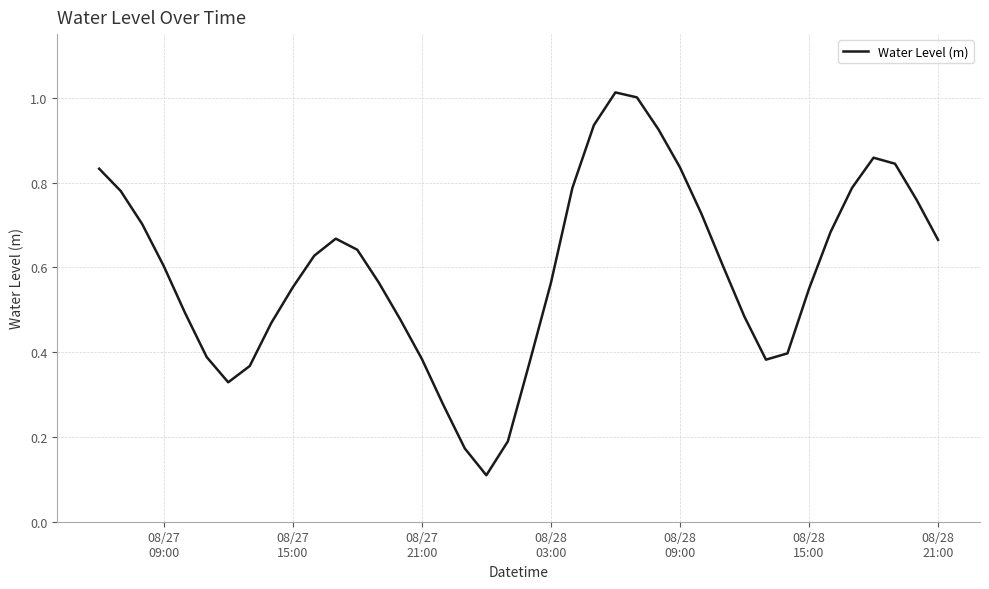

Is this an area chart (filled region under the line)?

No